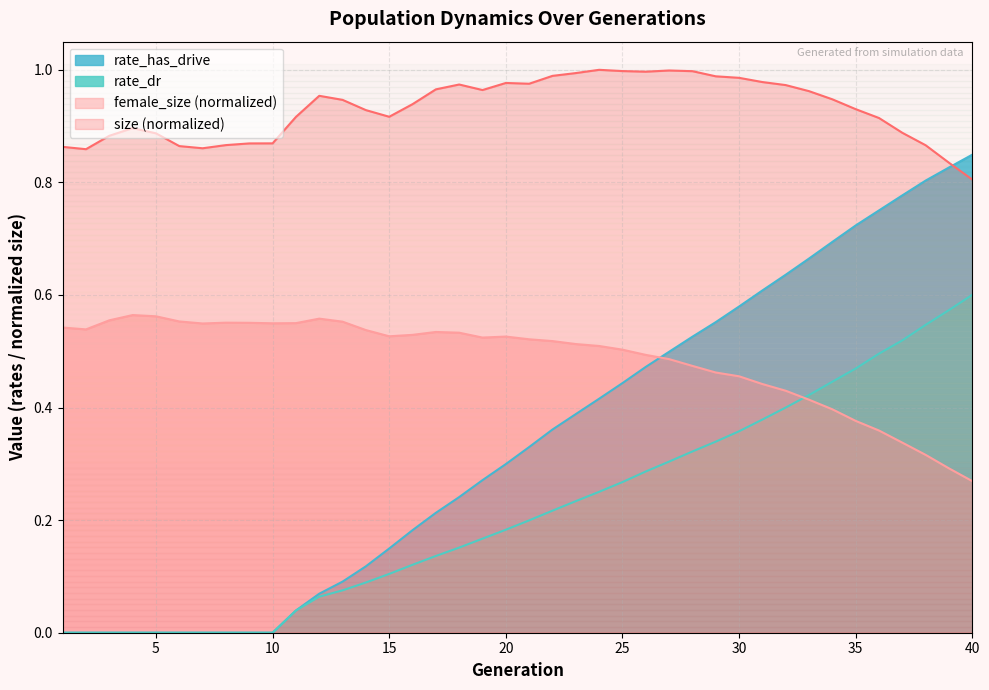

What is the difference between the second highest and second lowest values in the rate_has_drive series?

0.8